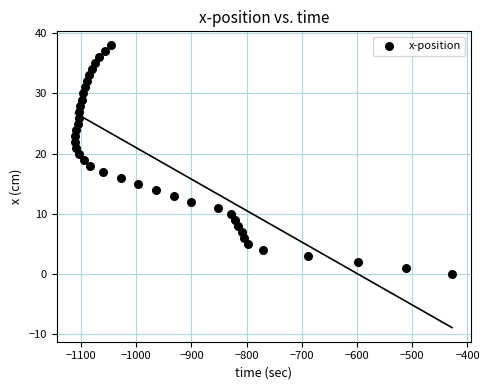

What is the range of Y values (max minus min)?

38